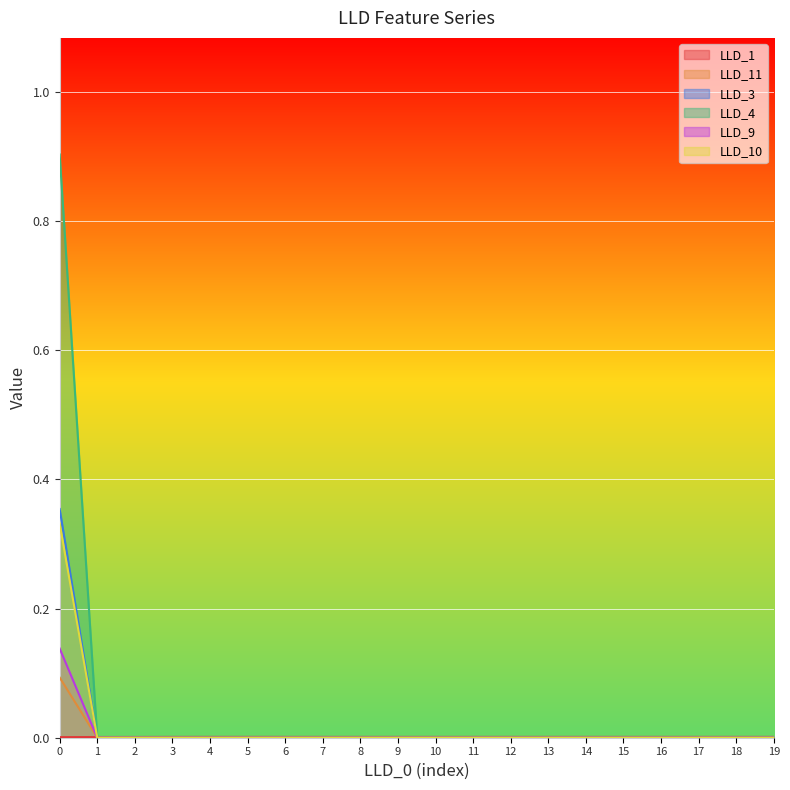

At which category does the chart reach its minimum across all series?

1